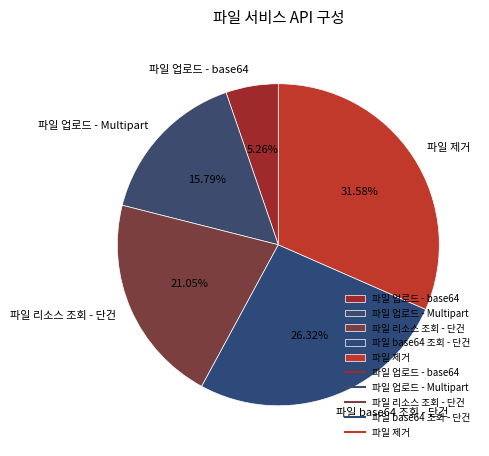

To the nearest percent, what is the average slice percentage?

20%